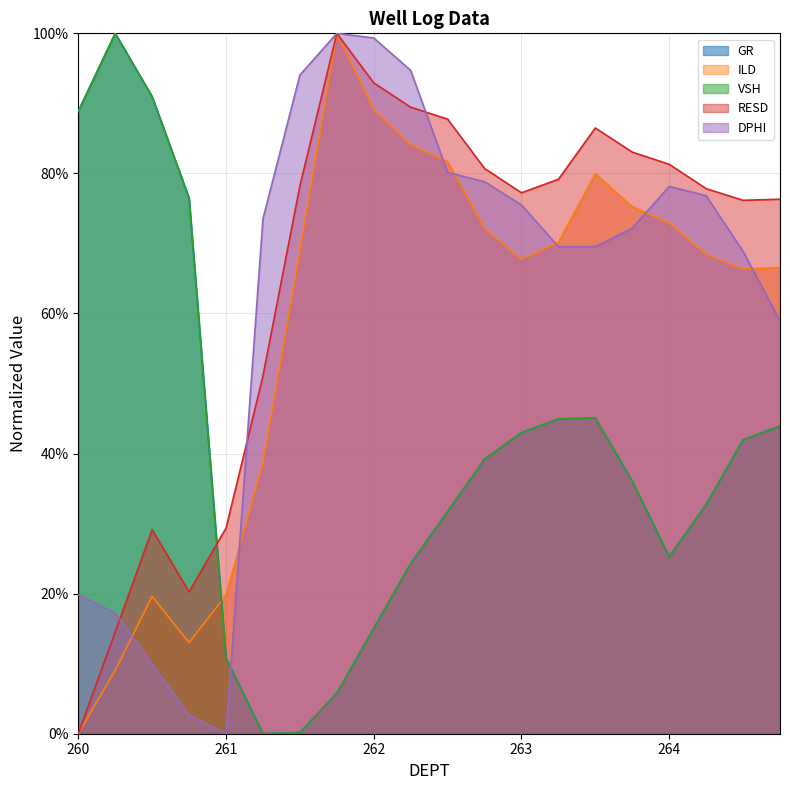

How many lines are shown in the chart?

5